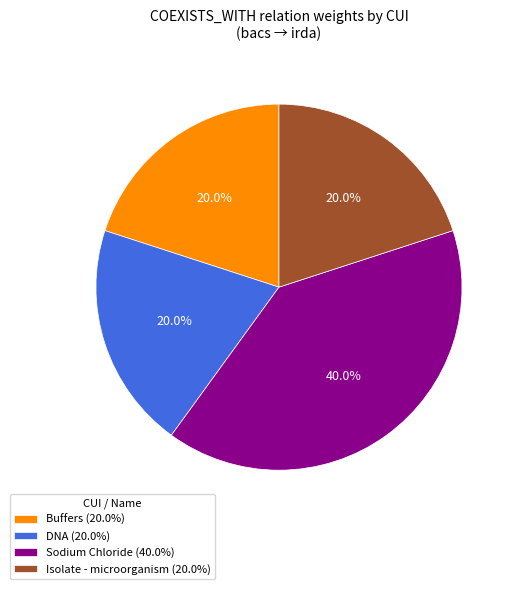

What is the ratio of the value at Isolate - microorganism (20.0%) to the value at Sodium Chloride (40.0%)?

0.5